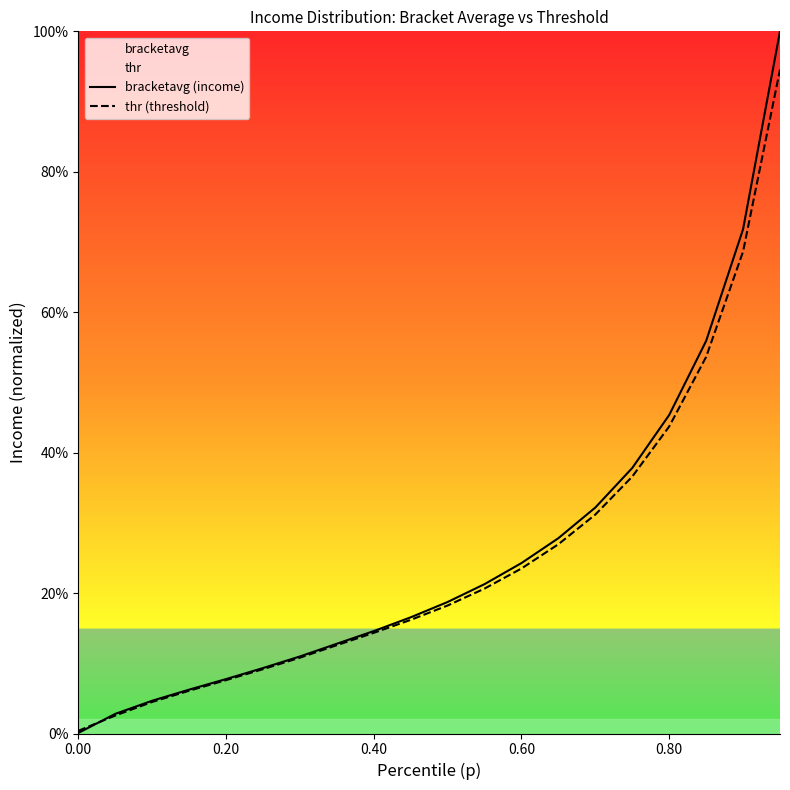

What are all the series names shown in the legend?

bracketavg (income), thr (threshold)